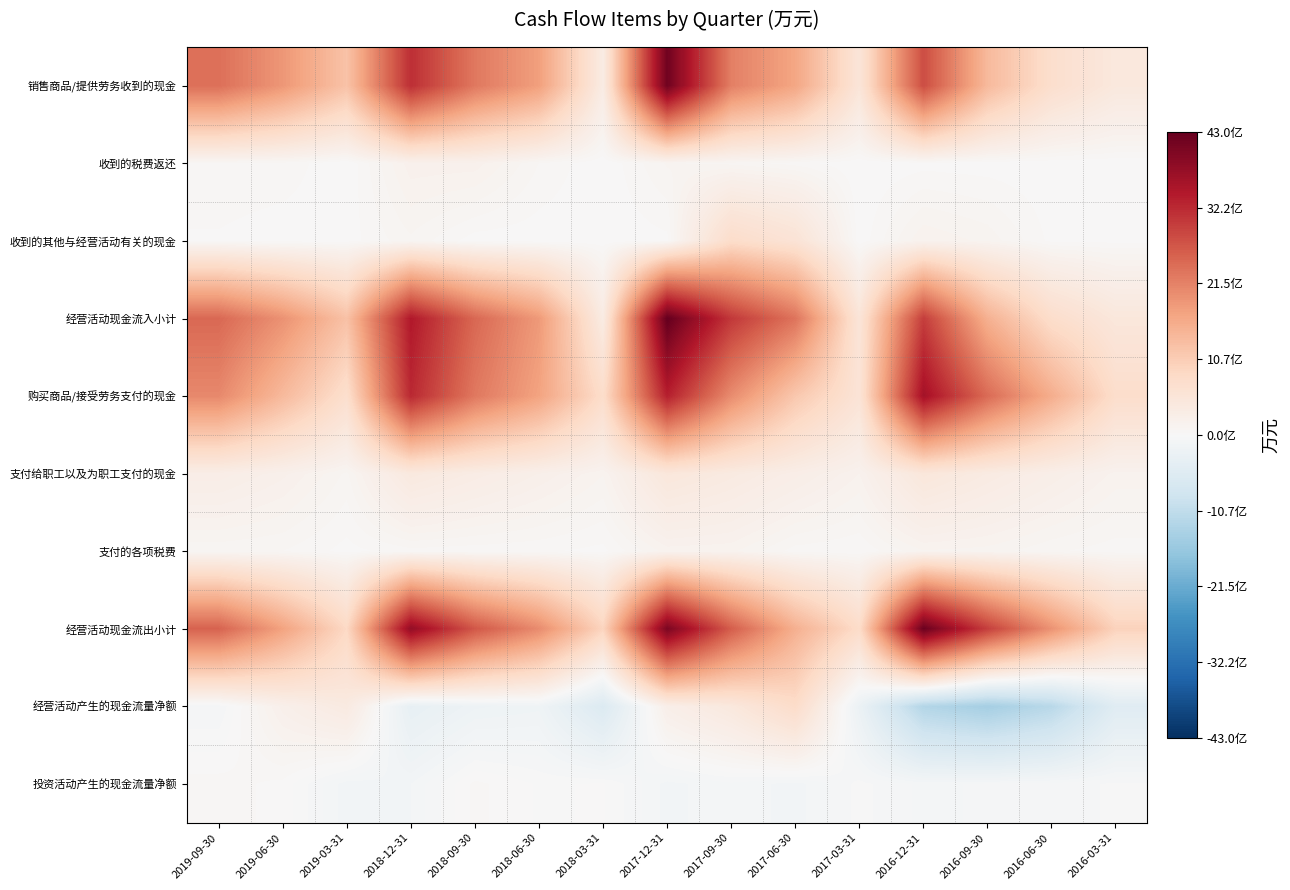

Which series has the widest spread of values?

经营活动现金流入小计